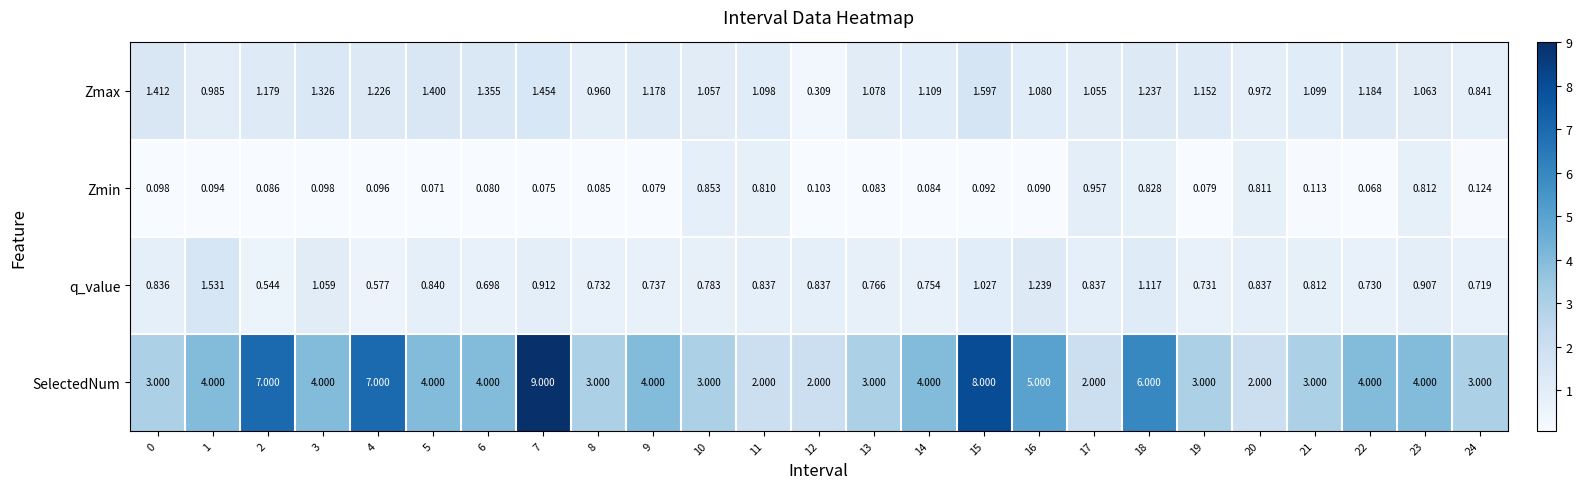

Which series has the largest total across all categories?

SelectedNum